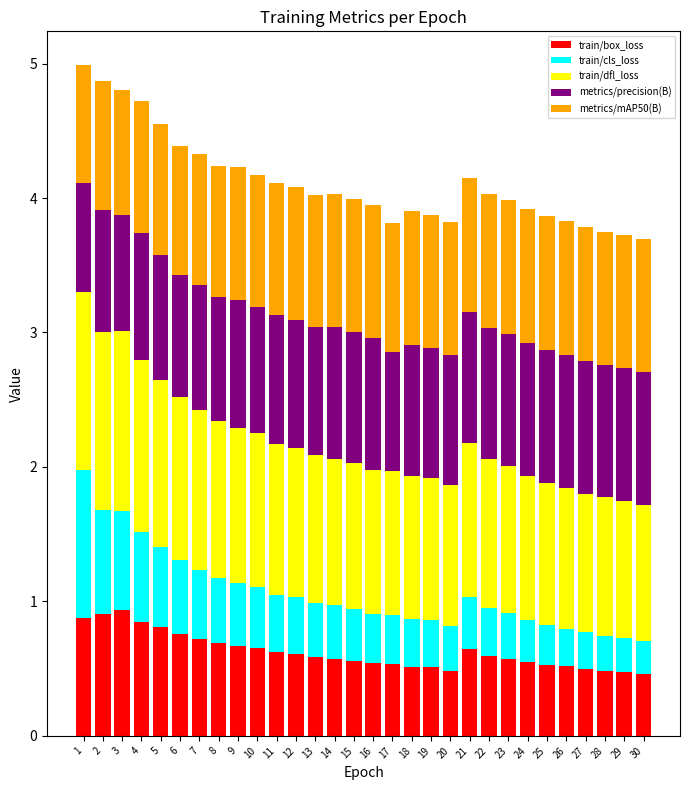

What is the highest value of the train/box_loss series?

0.9